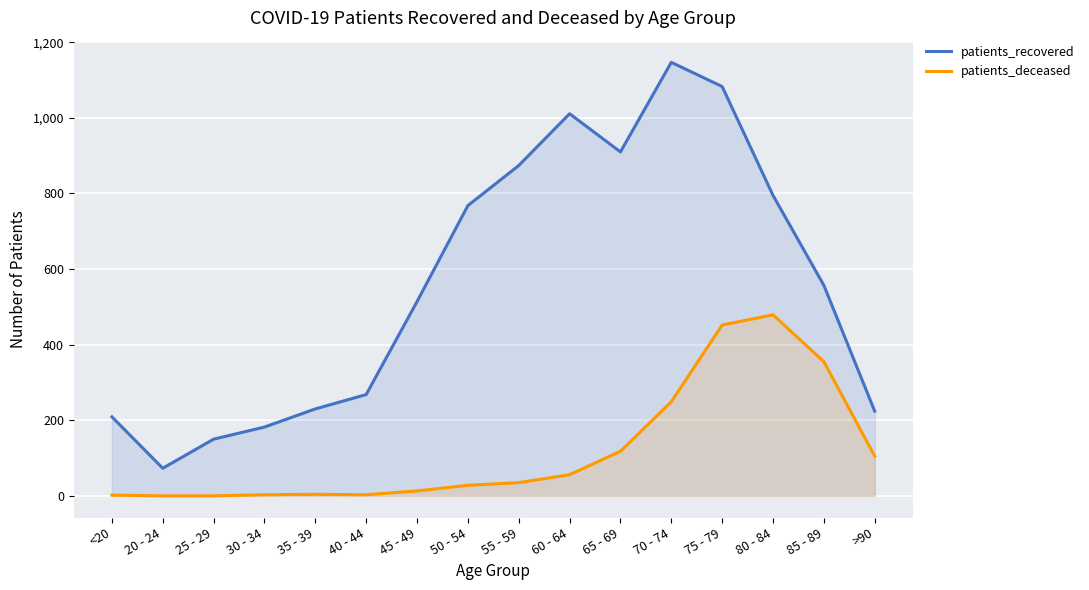

Which label corresponds to the largest value in the chart?

70 - 74